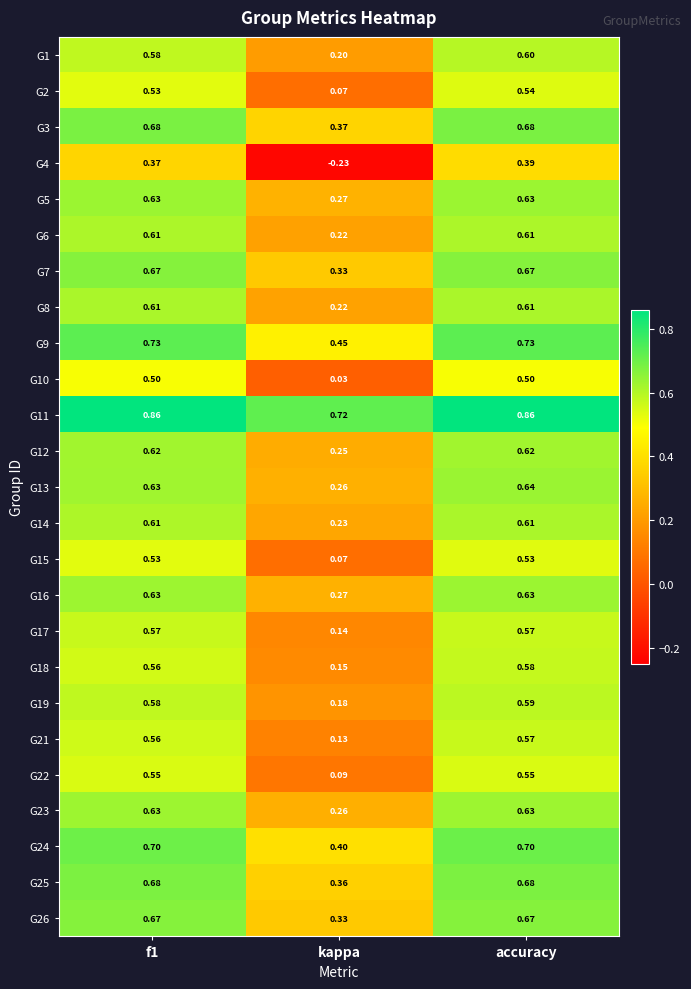

What is the total value across all series at f1?

15.3